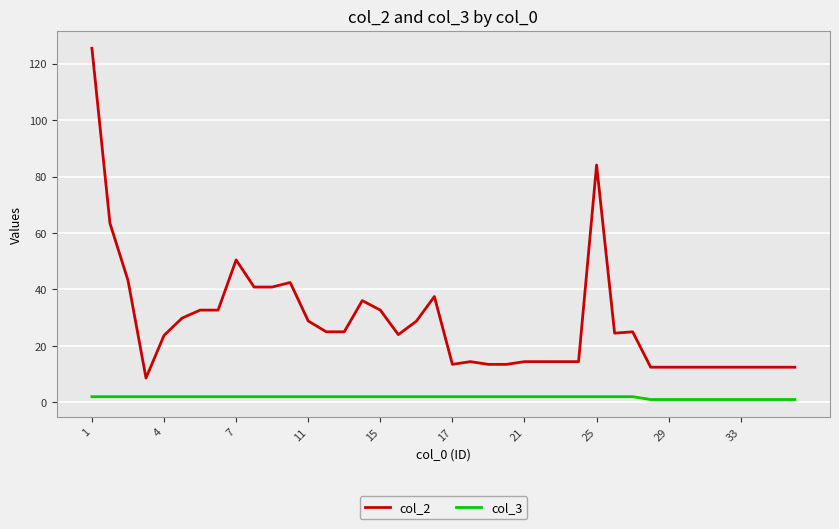

True or false: col_3 and col_2 intersect in this chart.

False